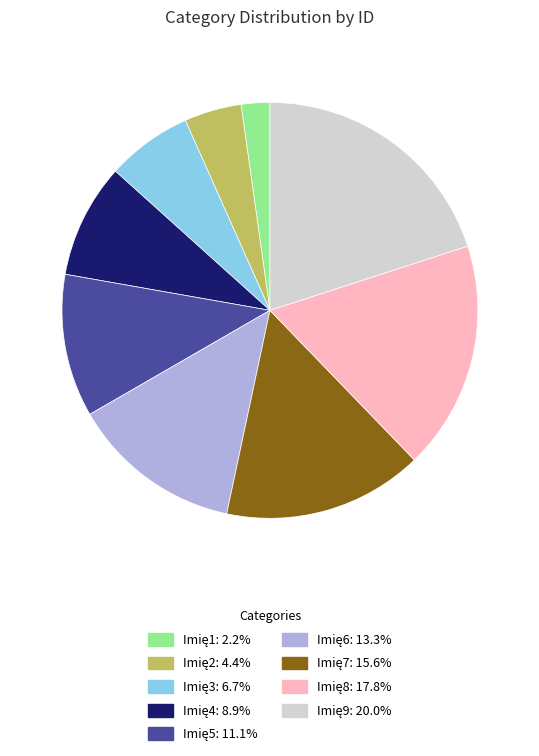

Is there a majority slice in this chart?

No